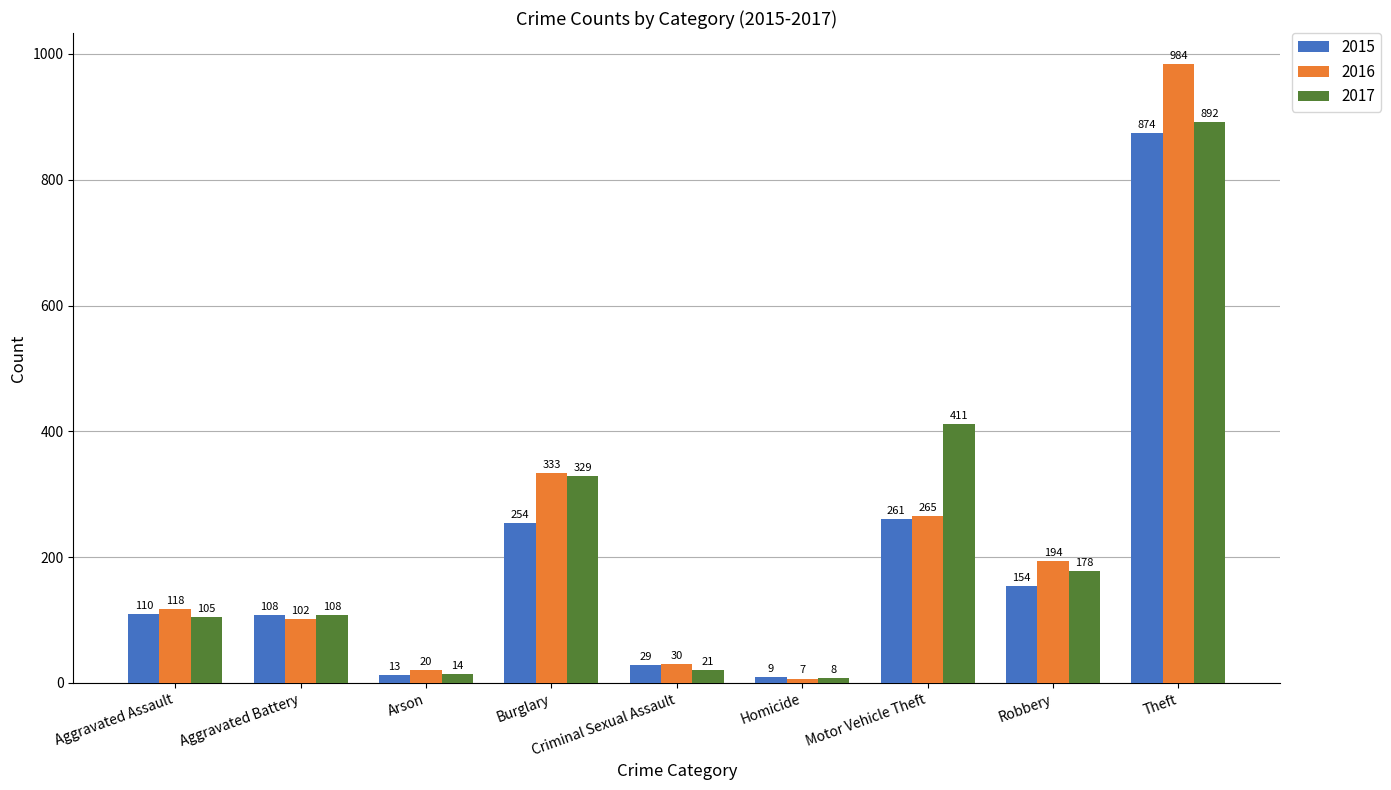

True or false: 2016 has a value of 265 at Motor Vehicle Theft.

True